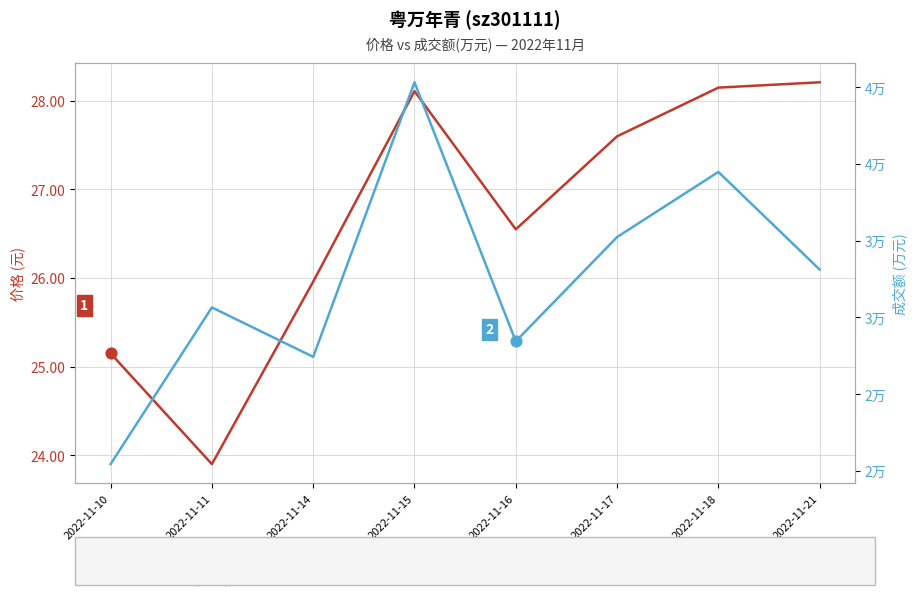

What are all the series names shown in the legend?

价格, 成交额(万元)